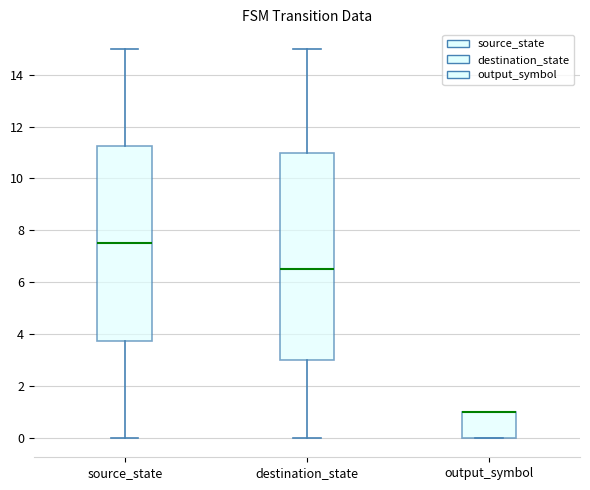

Where does the upper whisker of the box for destination_state end on the y-axis? The values are not printed on the chart, so give them approximately, as read against the axis.

15.0